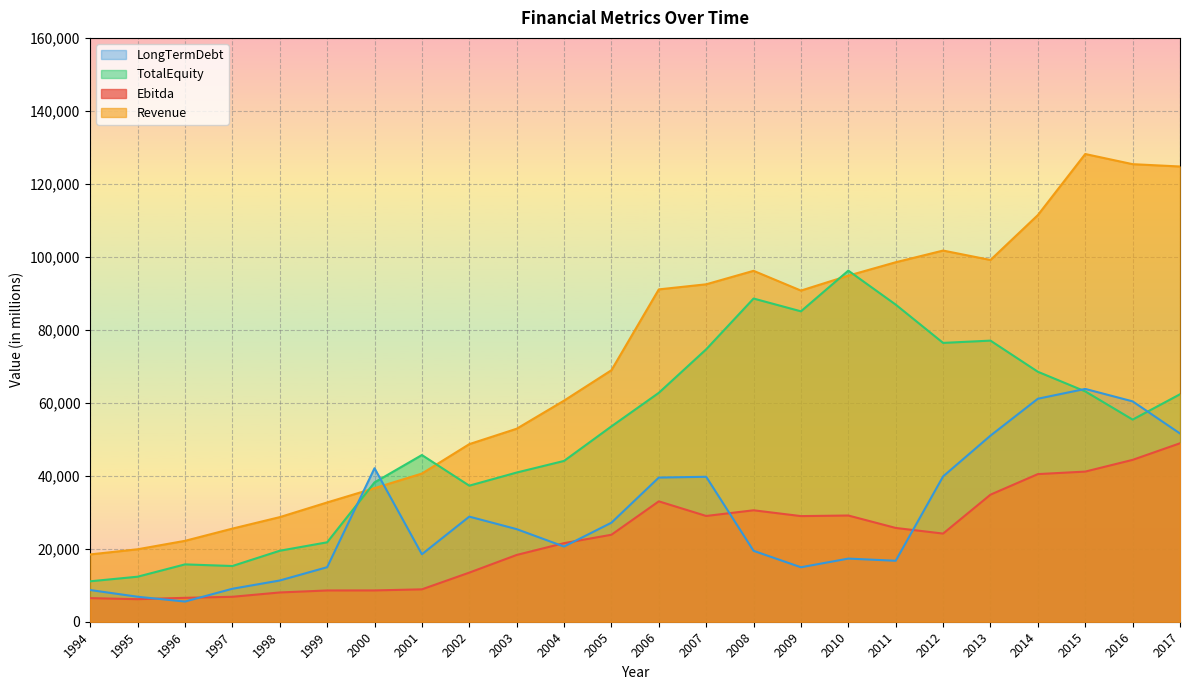

How many data points in Ebitda are above 24157?

11